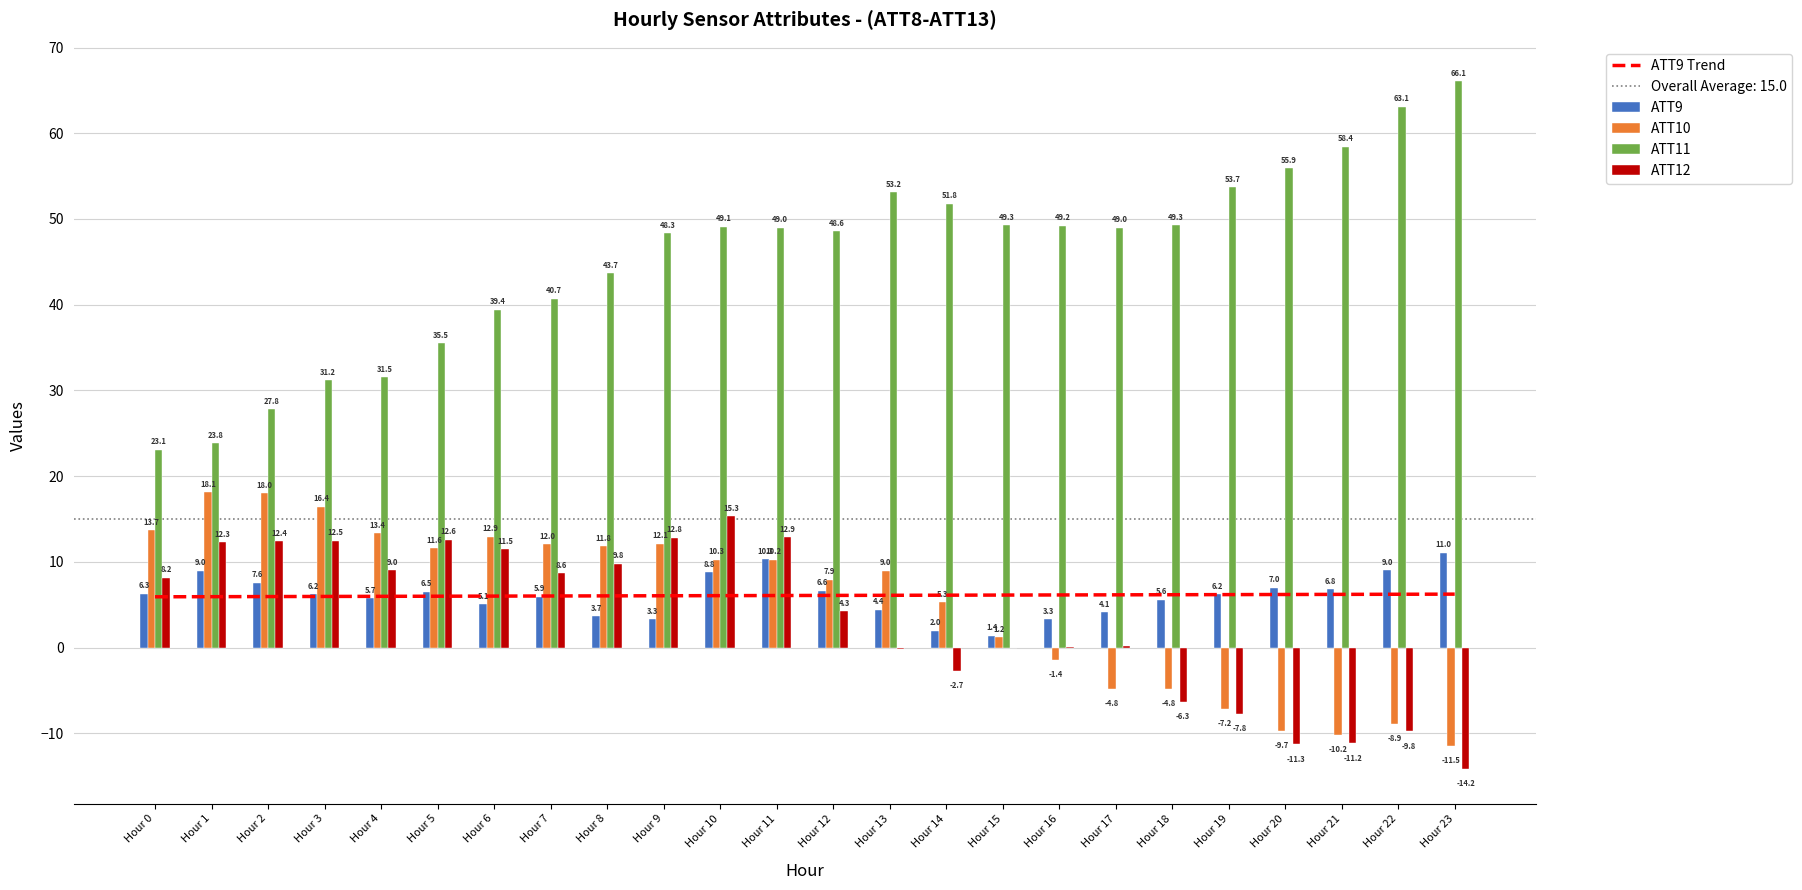

True or false: ATT9 Trend has a value of 6.1 at Hour 14.

True